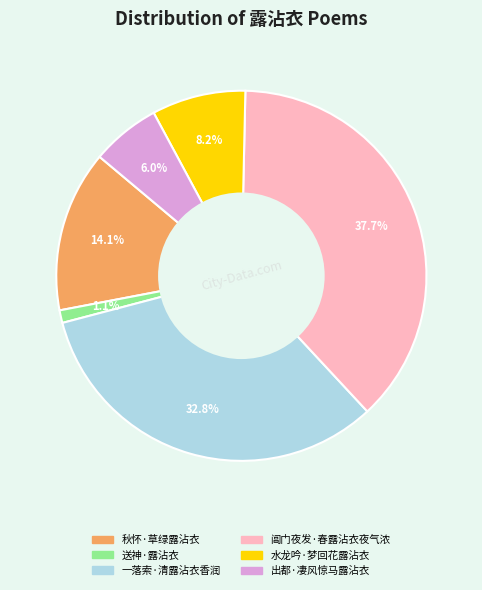

What percentage is NOT represented by 送神·露沾衣?

98.9%